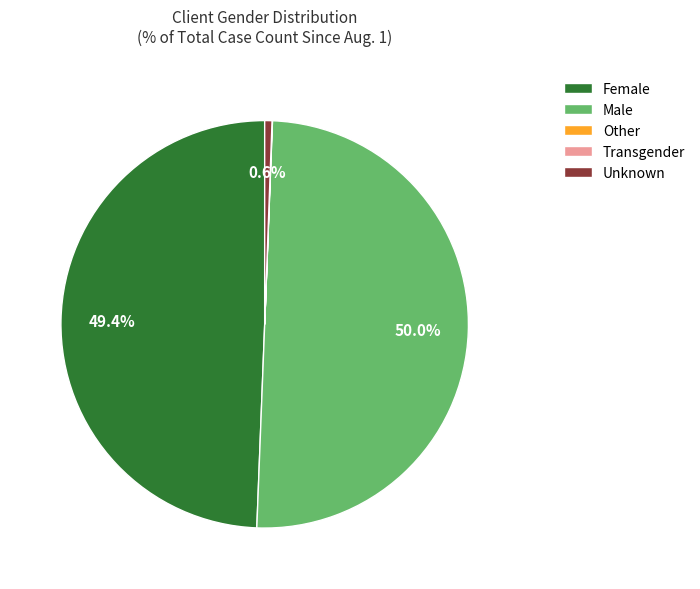

Is Unknown the majority of the pie?

No